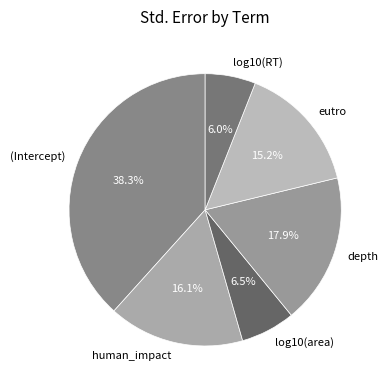

Which slice is the largest?

(Intercept)